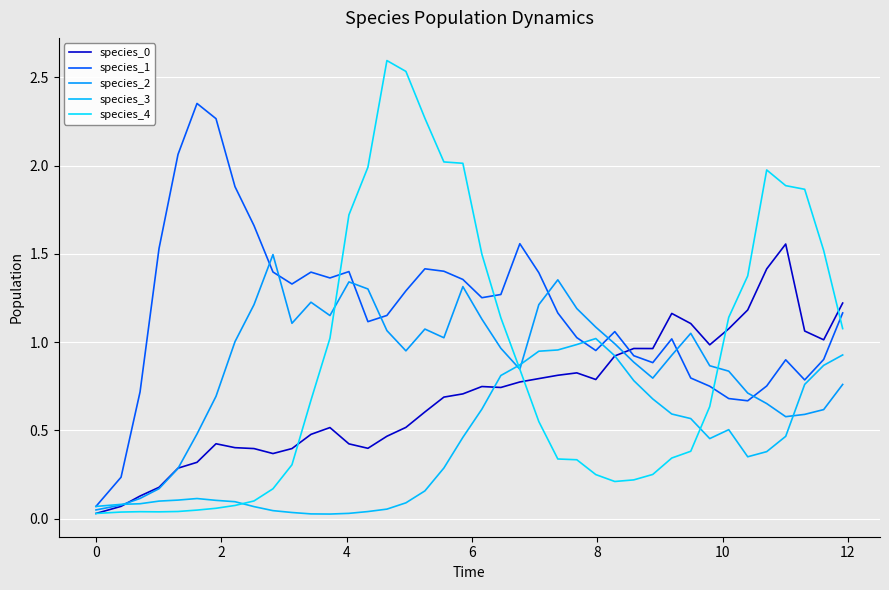

What is the difference between the second highest and minimum values in the species_4 series?

2.5